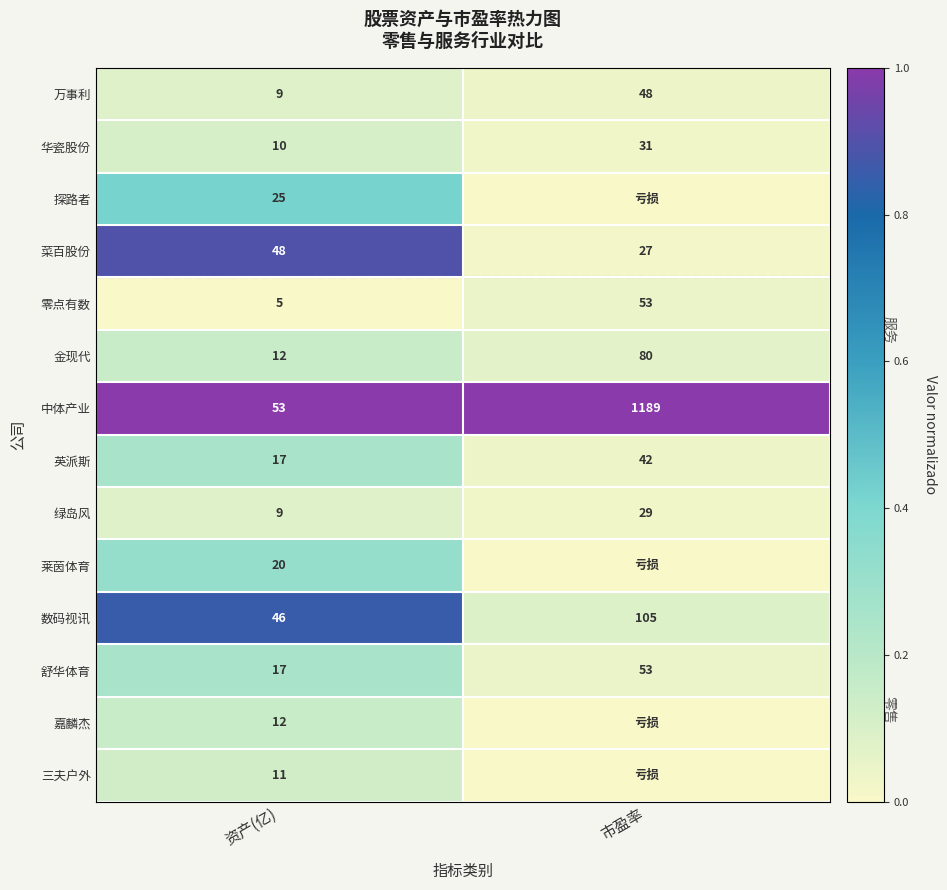

What is the difference between the 中体产业 values at 资产(亿) and 市盈率?

1136